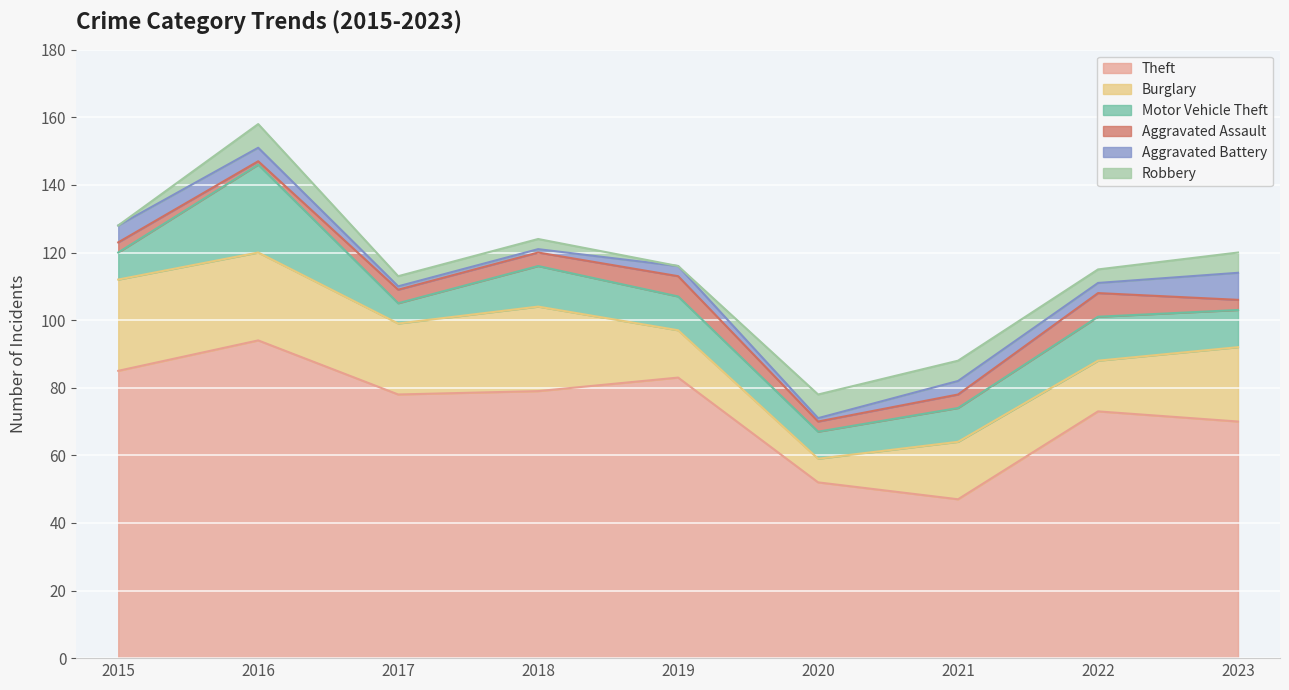

The value of Theft at 2023 is 25. True or false?

False